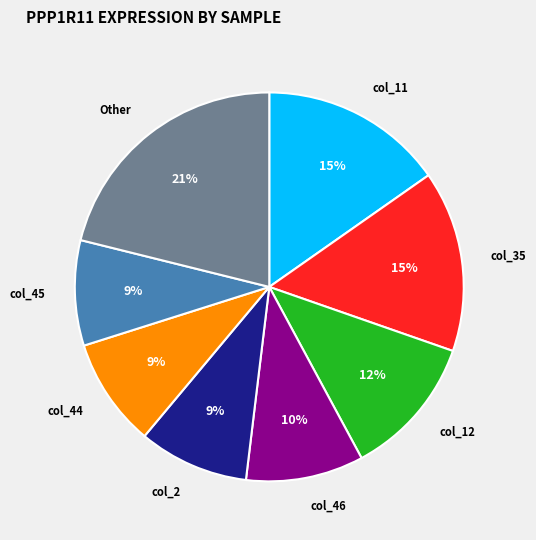

True or false: Other accounts for 36% of the total.

False